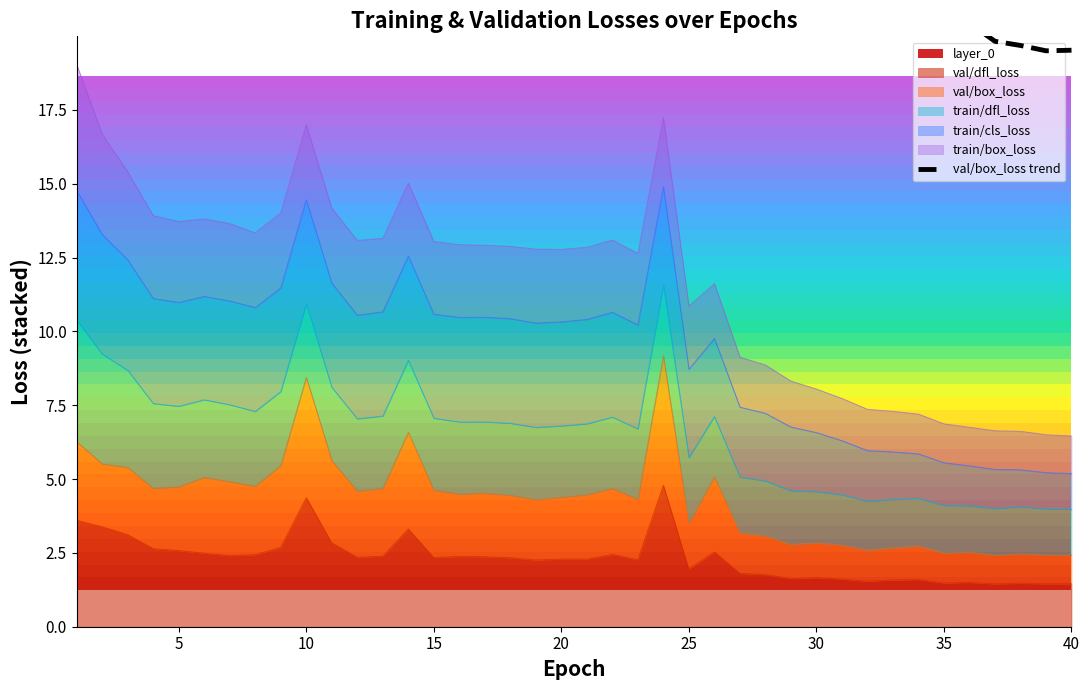

What is the maximum value for val/dfl_loss?

4.8